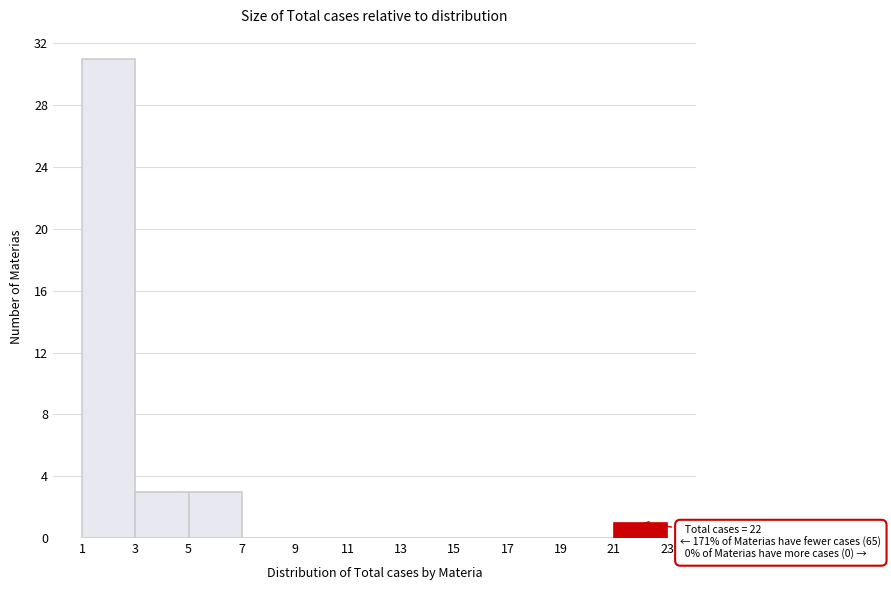

Over which range of the x-axis is the bar tallest?

1 to 3